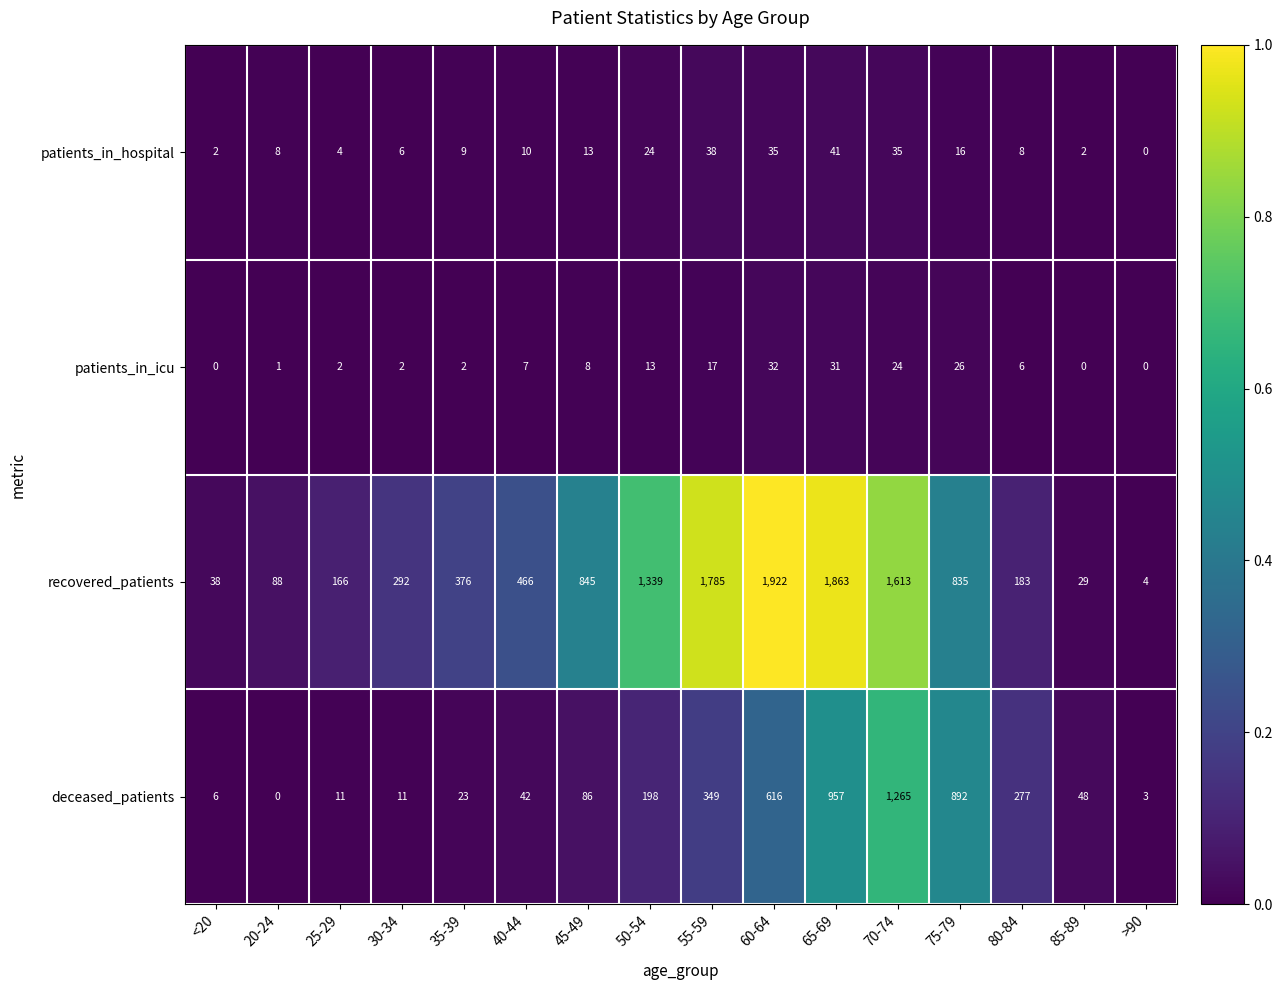

Rank the series at 75-79 from lowest to highest value.

patients_in_hospital, patients_in_icu, recovered_patients, deceased_patients